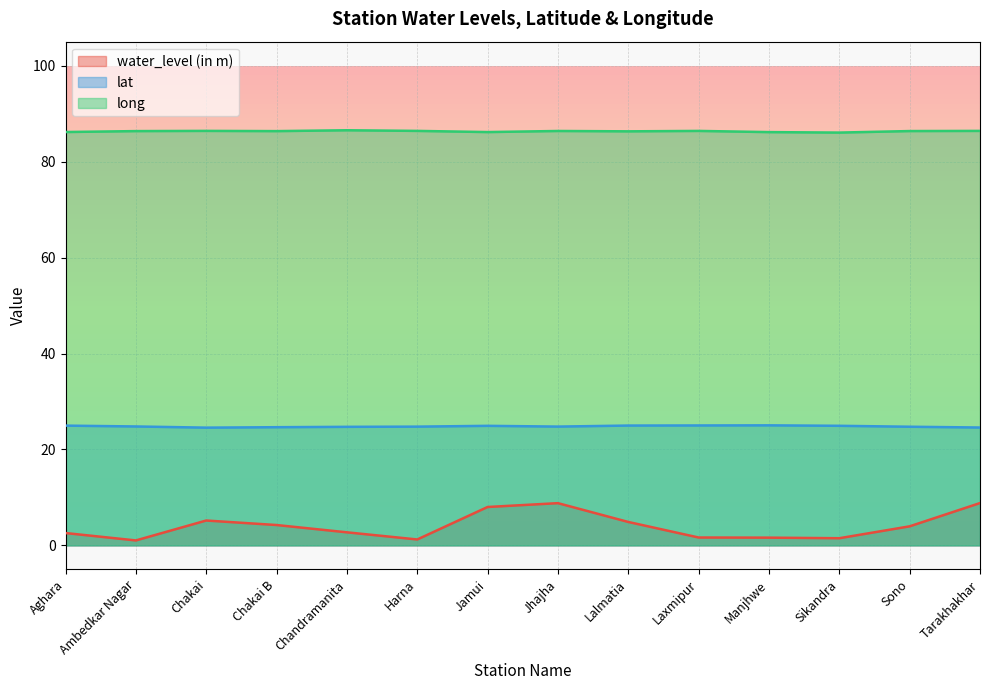

Reading left to right, extract all data points from this chart.

water_level (in m): 2.6	1.0	5.2	4.2	2.7	1.2	8.0	8.8	4.9	1.6	1.6	1.5	4.0	8.8
lat: 25.0	24.8	24.5	24.6	24.7	24.8	24.9	24.8	25.0	25.0	25.0	24.9	24.7	24.6
long: 86.2	86.4	86.4	86.4	86.5	86.4	86.2	86.4	86.3	86.4	86.1	86.0	86.4	86.4